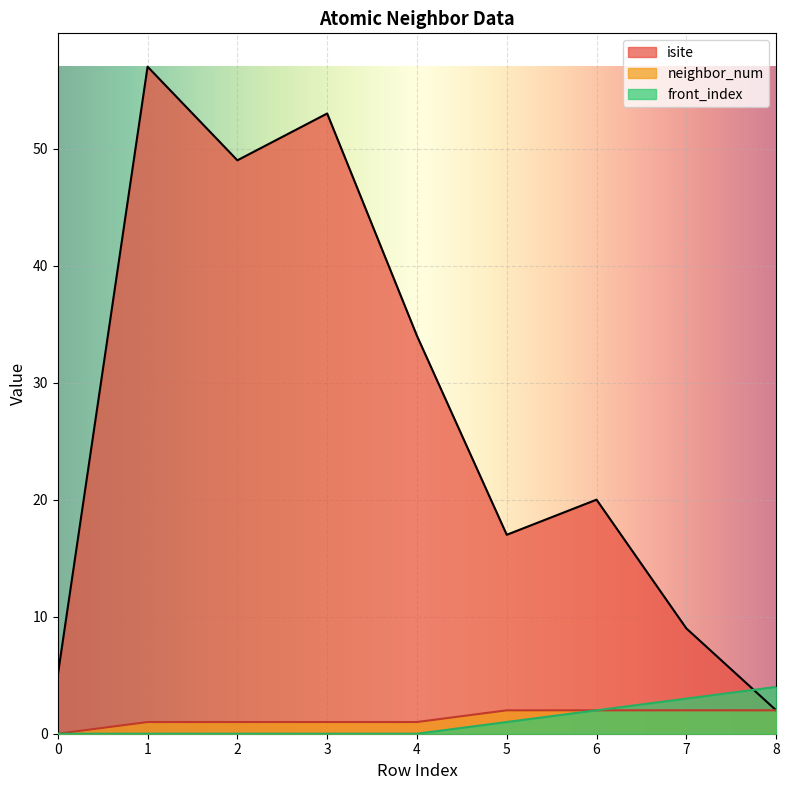

Where is front_index nearest to the value 2?

6